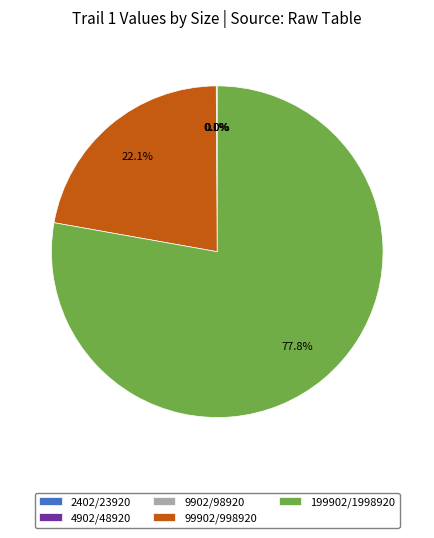

What is the largest slice in the pie chart?

199902/1998920